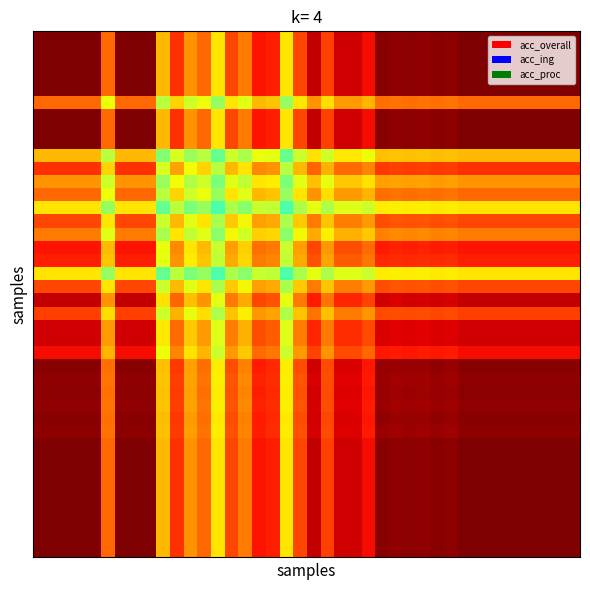

At how many categories does at least one series exceed 0?

40